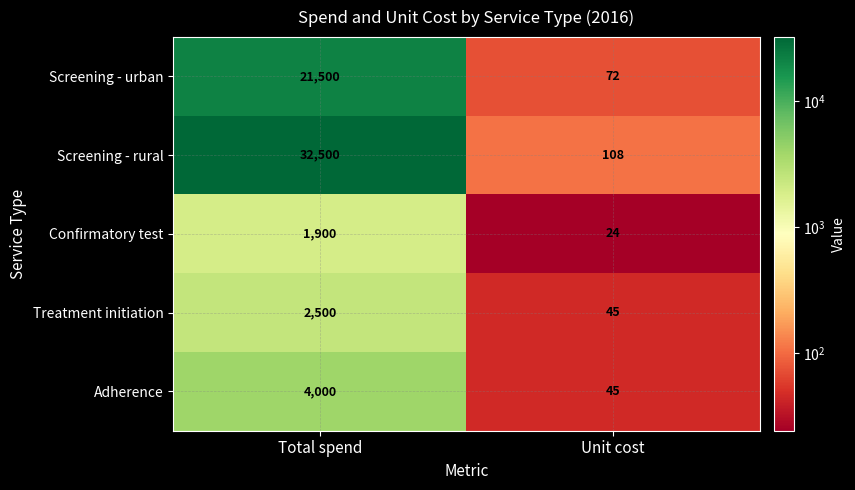

What is the sum of all Adherence values?

4045